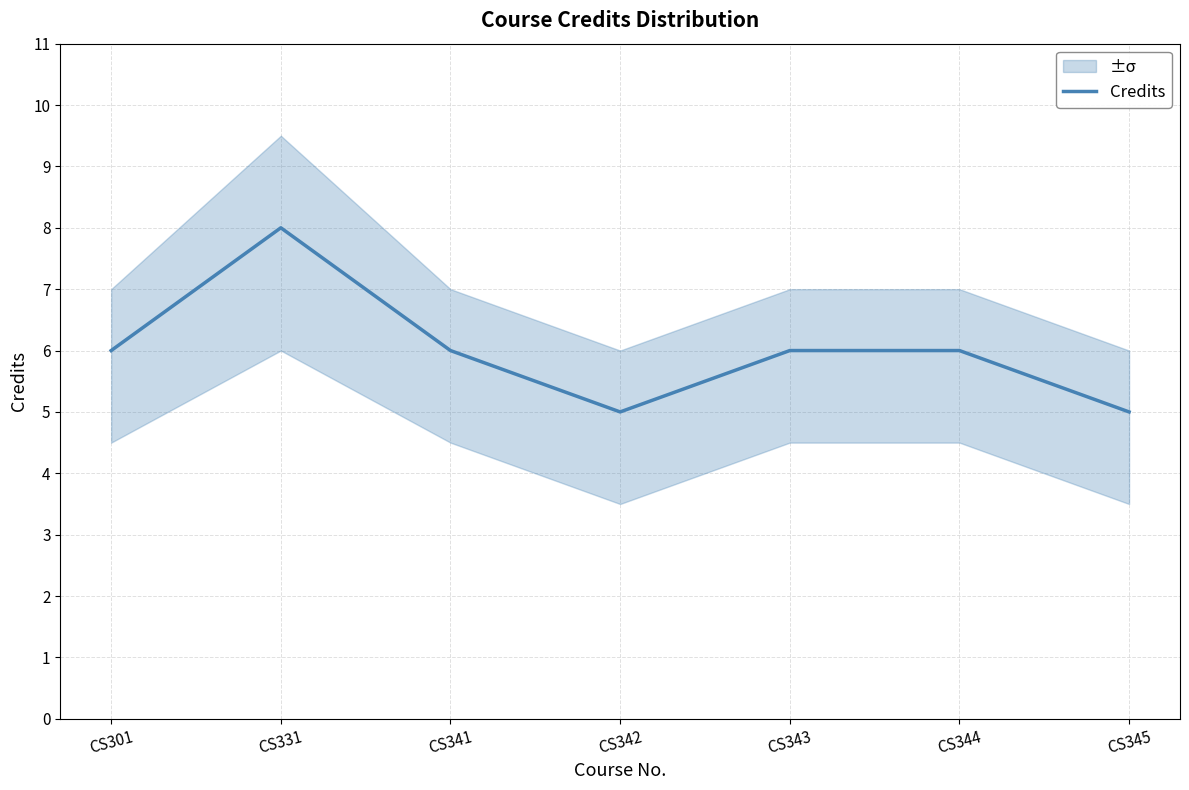

How many points are lower than both their immediate neighbors (excluding endpoints)?

1